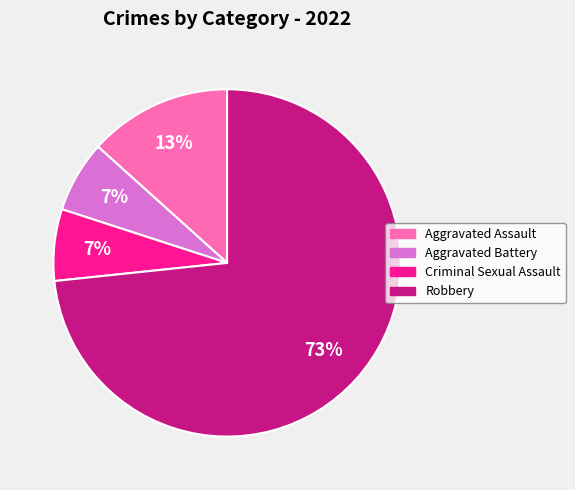

To the nearest percent, what percentage of the pie is Aggravated Assault?

13%